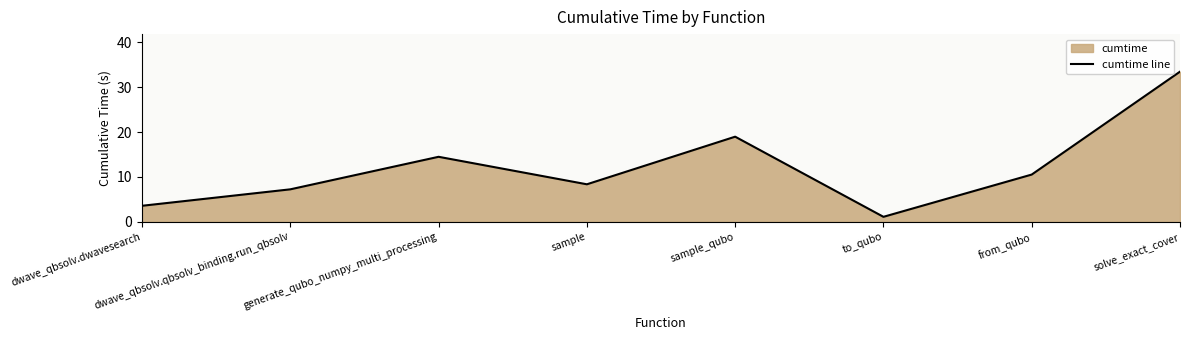

How many data points does each series have?

8